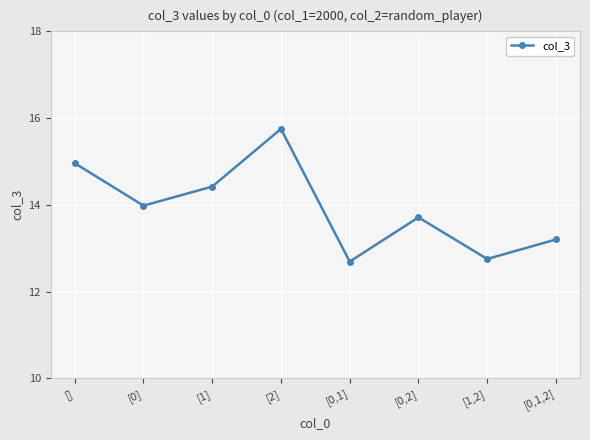

True or false: the data has more than 2 interior local peaks.

False